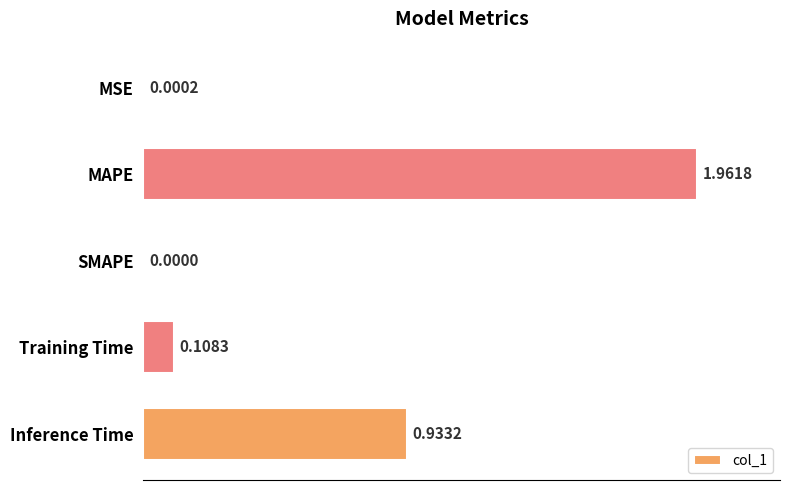

Which label corresponds to the largest value in the chart?

MAPE